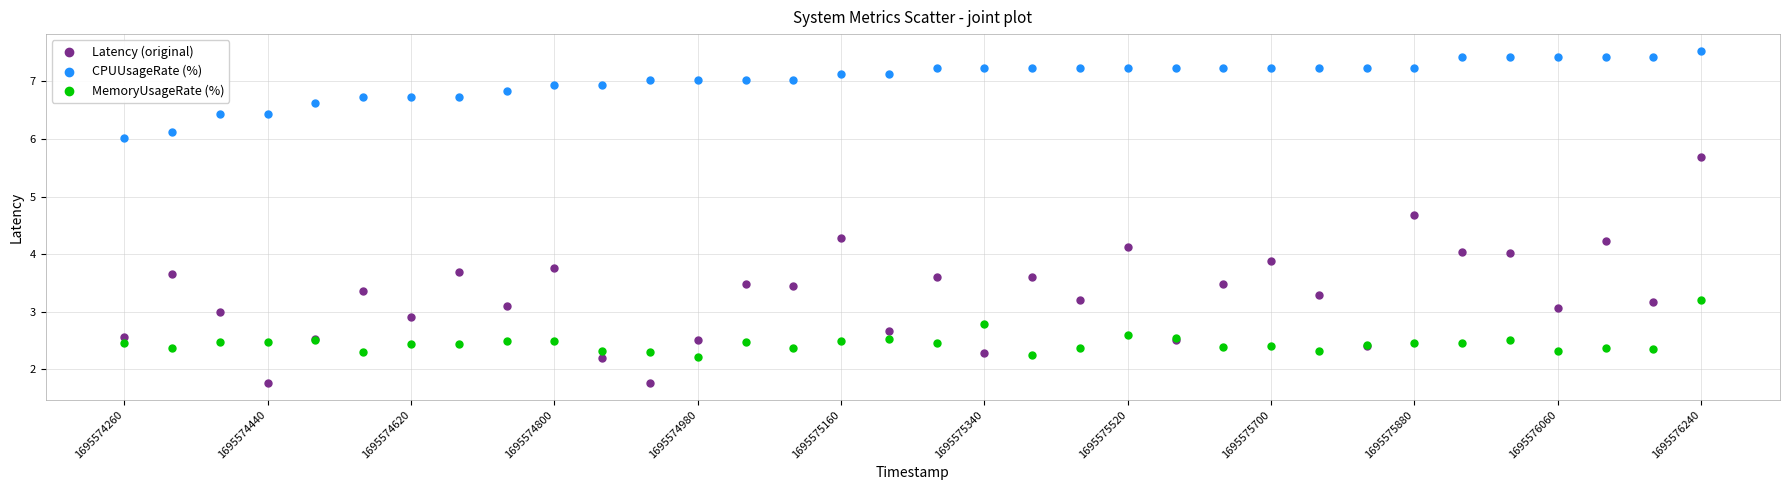

Which series has the widest spread of Y values?

Latency (original)